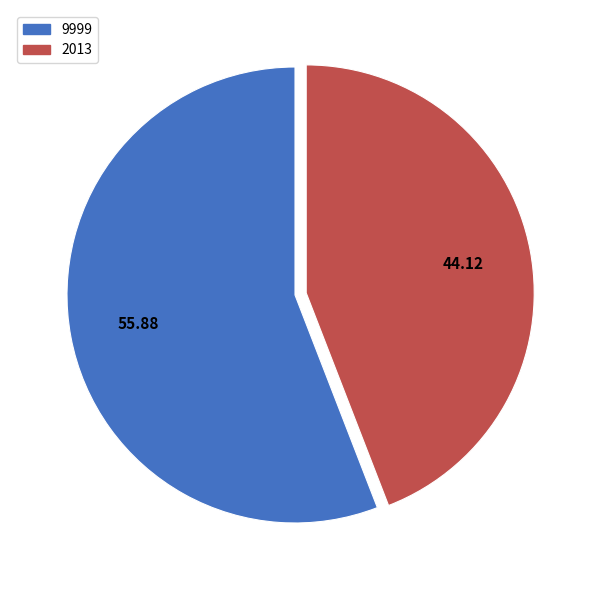

Count the number of slices in the pie.

2